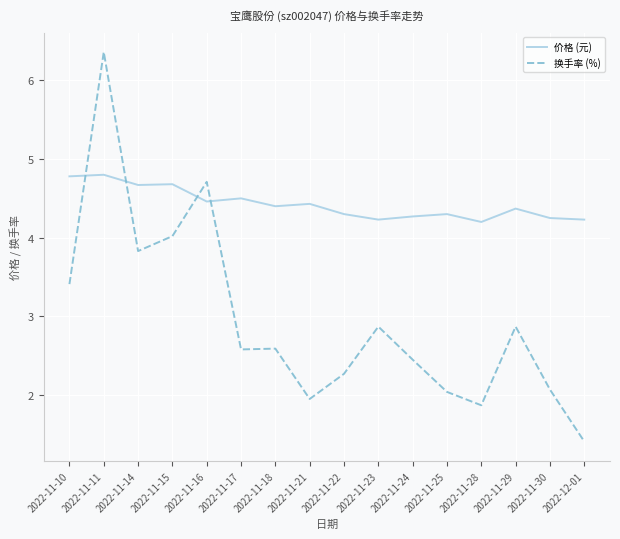

True or false: 换手率 (%) and 价格 (元) cross at least once.

True